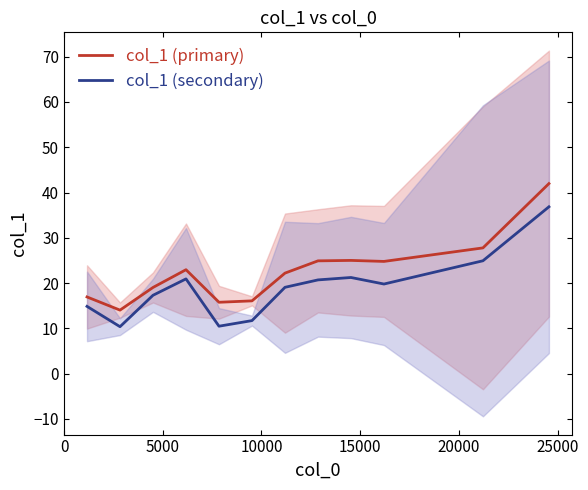

Is this an area chart (filled region under the line)?

No